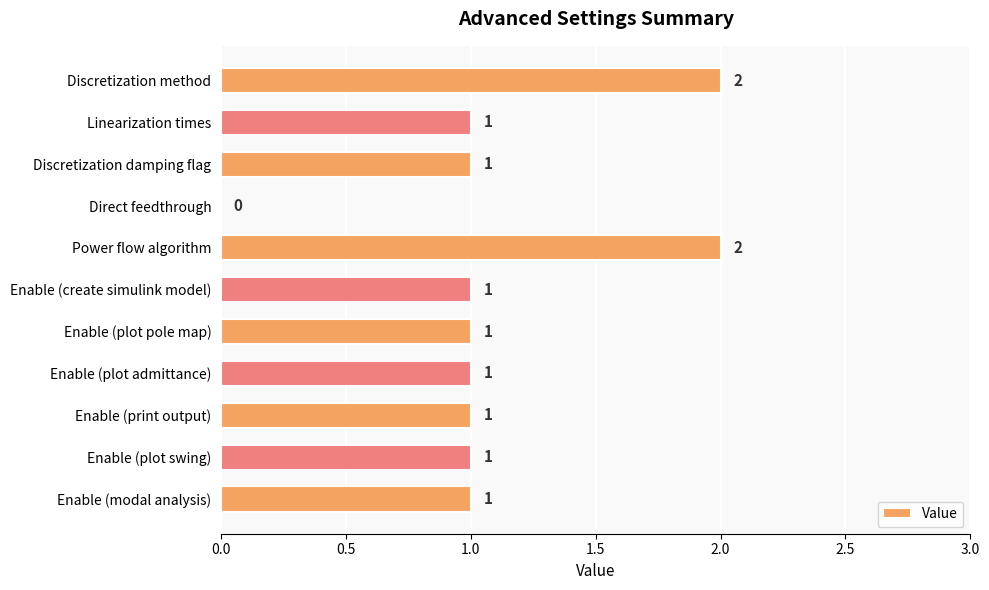

What is the sum of all values?

12